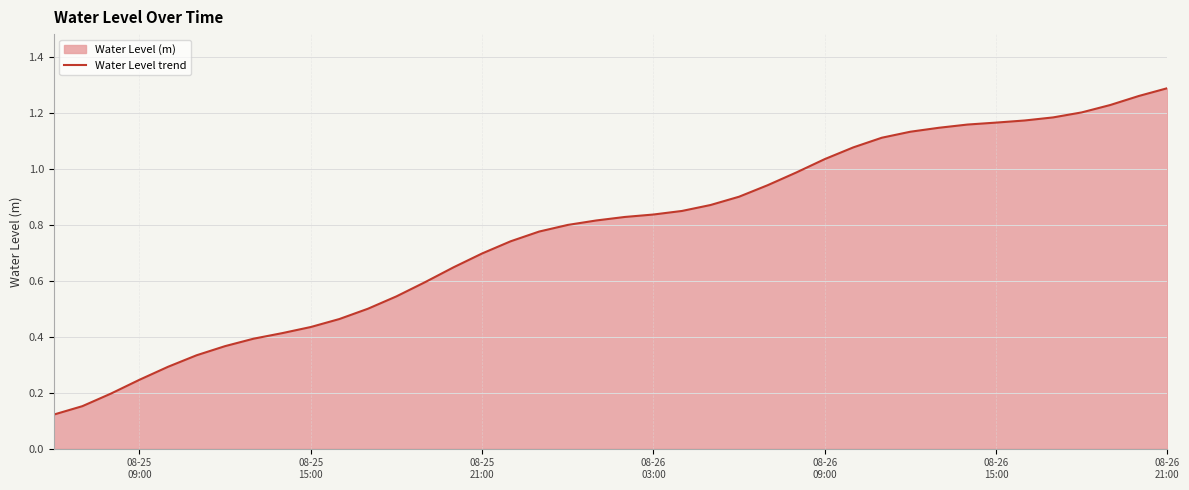

Rank the categories by value from lowest to highest.

2024-08-25 06:00:00, 2024-08-25 07:00:00, 2024-08-25 08:00:00, 2024-08-25 09:00:00, 2024-08-25 10:00:00, 2024-08-25 11:00:00, 2024-08-25 12:00:00, 2024-08-25 13:00:00, 2024-08-25 14:00:00, 2024-08-25 15:00:00, 2024-08-25 16:00:00, 2024-08-25 17:00:00, 2024-08-25 18:00:00, 2024-08-25 19:00:00, 2024-08-25 20:00:00, 2024-08-25 21:00:00, 2024-08-25 22:00:00, 2024-08-25 23:00:00, 2024-08-26 00:00:00, 2024-08-26 01:00:00, 2024-08-26 02:00:00, 2024-08-26 03:00:00, 2024-08-26 04:00:00, 2024-08-26 05:00:00, 2024-08-26 06:00:00, 2024-08-26 07:00:00, 2024-08-26 08:00:00, 2024-08-26 09:00:00, 2024-08-26 10:00:00, 2024-08-26 11:00:00, 2024-08-26 12:00:00, 2024-08-26 13:00:00, 2024-08-26 14:00:00, 2024-08-26 15:00:00, 2024-08-26 16:00:00, 2024-08-26 17:00:00, 2024-08-26 18:00:00, 2024-08-26 19:00:00, 2024-08-26 20:00:00, 2024-08-26 21:00:00